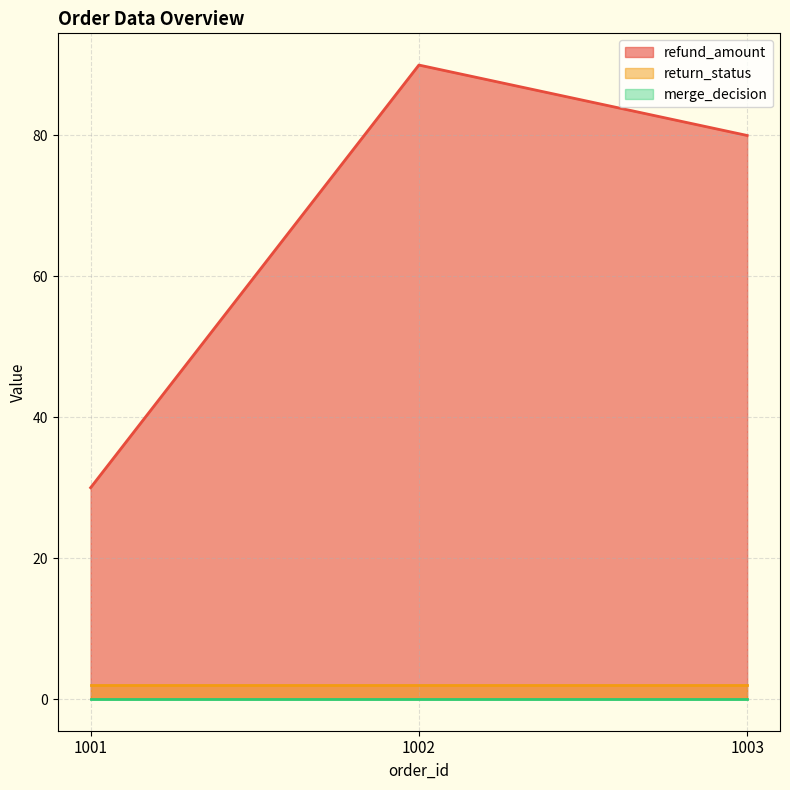

What is the sum of all return_status values?

6